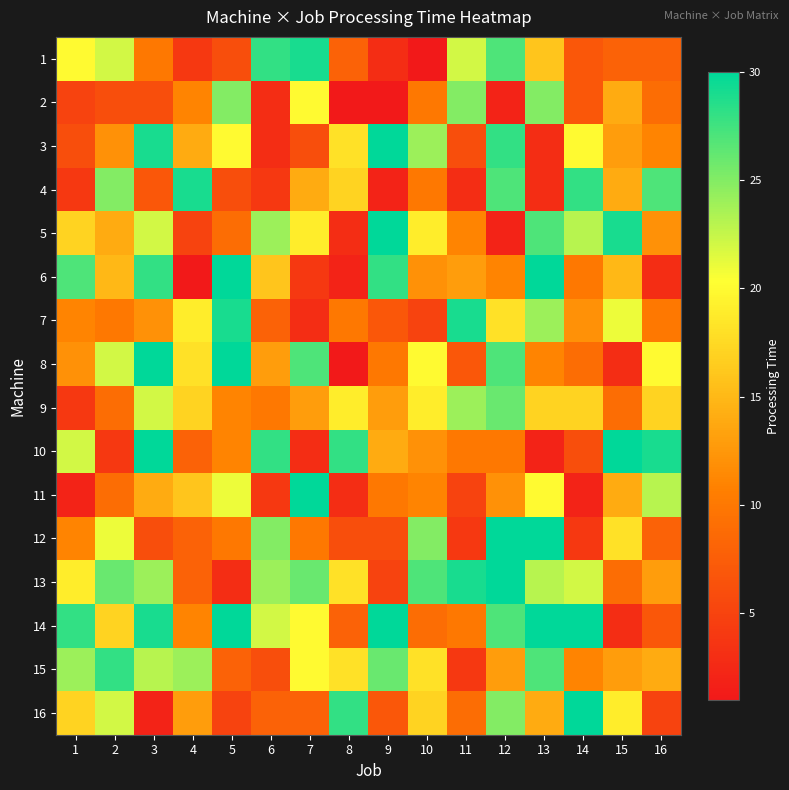

Reading left to right, what are all the values shown in this chart?

1: 1=20	2=22	3=10	4=4	5=6	6=28	7=29	8=8	9=3	10=1	11=22	12=27	13=16	14=7	15=8	16=8
2: 1=5	2=6	3=6	4=11	5=25	6=3	7=20	8=1	9=1	10=10	11=25	12=2	13=25	14=7	15=14	16=9
3: 1=6	2=12	3=29	4=14	5=20	6=3	7=6	8=18	9=30	10=24	11=6	12=28	13=3	14=20	15=13	16=11
4: 1=4	2=25	3=7	4=29	5=6	6=4	7=14	8=17	9=2	10=10	11=3	12=27	13=3	14=28	15=14	16=27
5: 1=17	2=14	3=22	4=5	5=9	6=24	7=19	8=3	9=30	10=19	11=11	12=2	13=27	14=23	15=29	16=12
6: 1=27	2=15	3=28	4=1	5=30	6=16	7=4	8=2	9=28	10=12	11=13	12=11	13=30	14=10	15=15	16=3
7: 1=11	2=10	3=12	4=19	5=29	6=8	7=3	8=10	9=7	10=5	11=29	12=18	13=24	14=12	15=21	16=10
8: 1=12	2=22	3=30	4=18	5=30	6=13	7=27	8=1	9=10	10=20	11=7	12=27	13=11	14=9	15=3	16=20
9: 1=4	2=9	3=22	4=17	5=11	6=10	7=13	8=19	9=13	10=19	11=24	12=26	13=17	14=17	15=9	16=17
10: 1=22	2=4	3=30	4=8	5=11	6=28	7=3	8=28	9=14	10=12	11=10	12=10	13=2	14=6	15=30	16=29
11: 1=2	2=9	3=14	4=16	5=21	6=4	7=30	8=3	9=10	10=11	11=5	12=12	13=20	14=2	15=14	16=23
12: 1=11	2=21	3=6	4=8	5=10	6=25	7=10	8=6	9=6	10=25	11=4	12=30	13=30	14=4	15=18	16=8
13: 1=19	2=26	3=24	4=8	5=3	6=24	7=26	8=18	9=5	10=27	11=29	12=30	13=23	14=22	15=9	16=13
14: 1=28	2=17	3=29	4=11	5=30	6=22	7=20	8=8	9=30	10=9	11=10	12=27	13=30	14=30	15=3	16=7
15: 1=24	2=28	3=23	4=24	5=8	6=6	7=20	8=18	9=26	10=18	11=4	12=13	13=27	14=11	15=13	16=14
16: 1=17	2=22	3=2	4=13	5=5	6=8	7=8	8=28	9=7	10=17	11=9	12=25	13=14	14=30	15=19	16=5